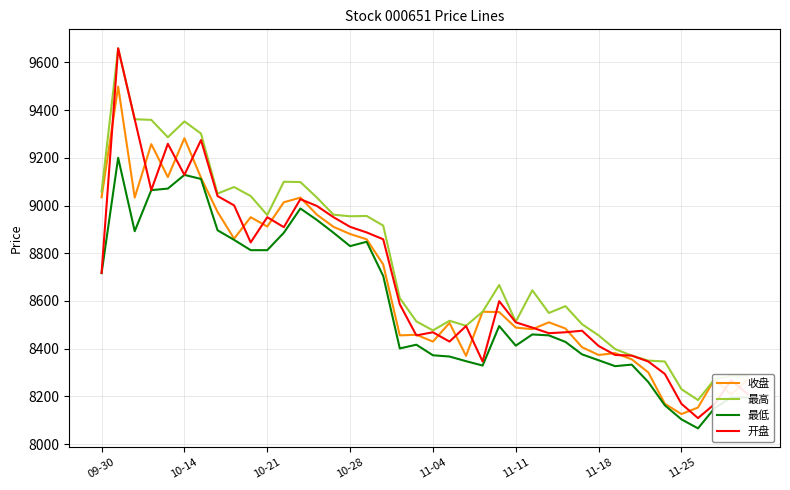

Which series has the largest total across all categories?

最高